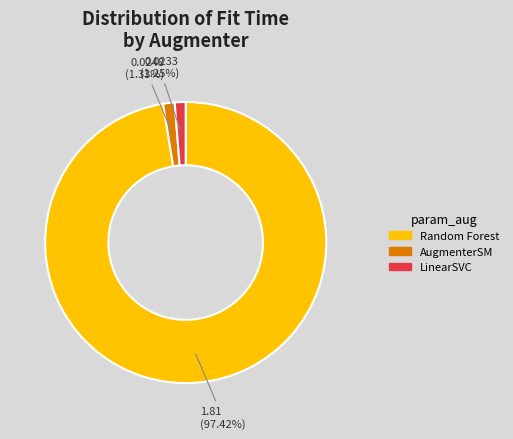

Is there any slice that represents more than half of the pie?

Yes